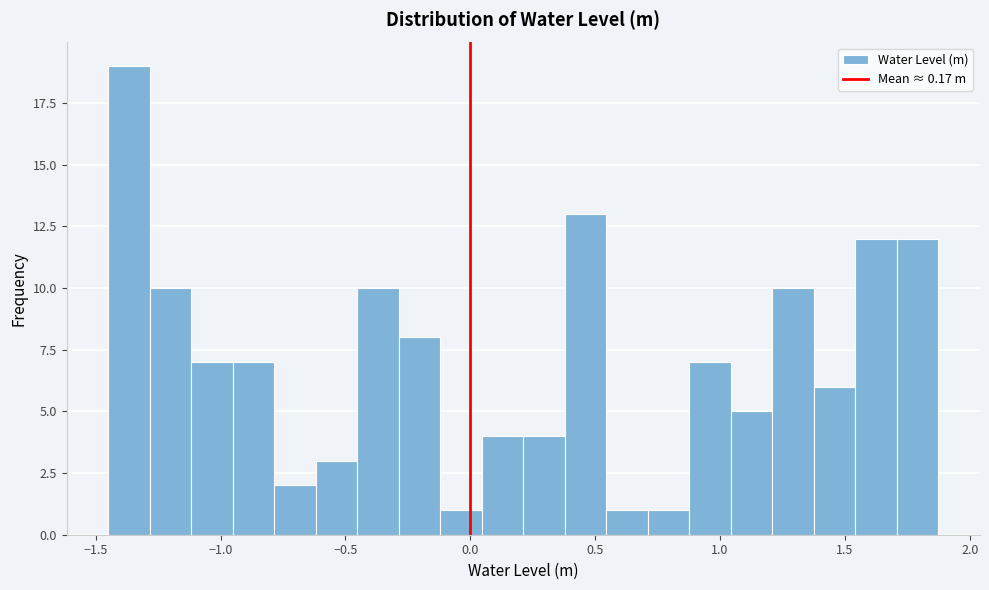

Around what value on the x-axis is the tallest bar? Give the approximate position of its centre, as read against the axis.

-1.35